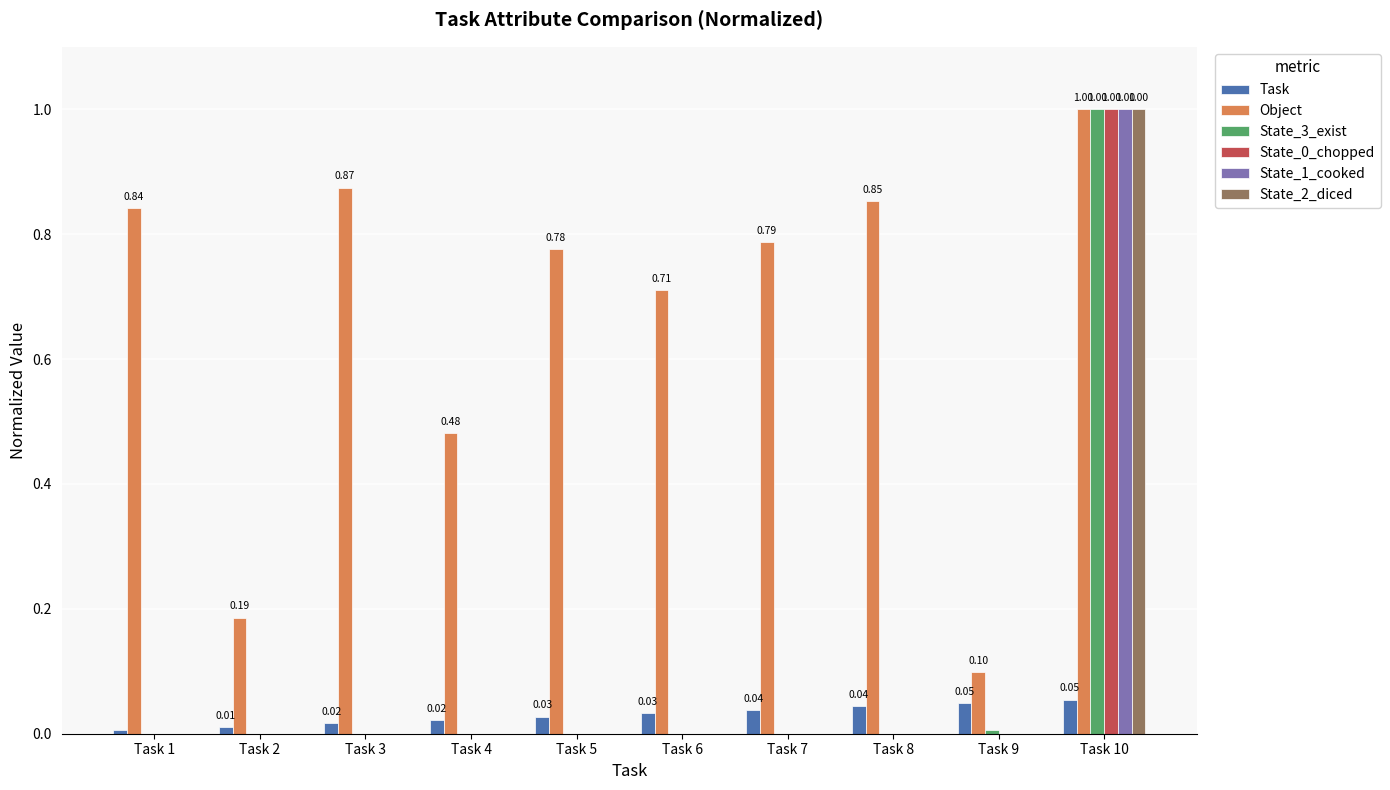

Which series has the largest total across all categories?

Object